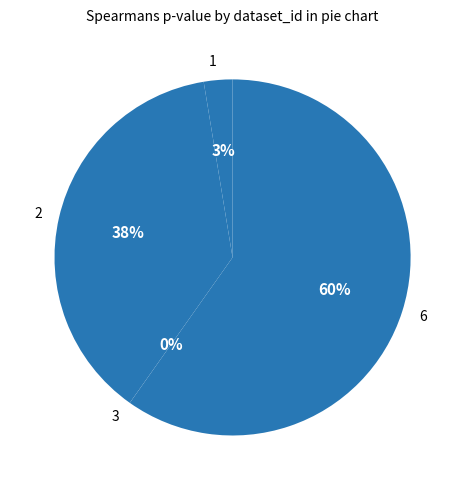

Which slice represents more than half of the pie?

6